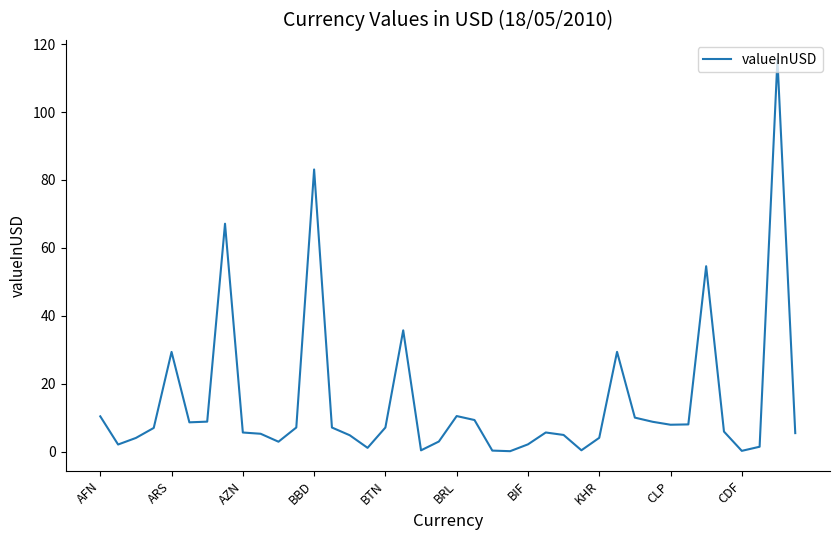

What is the smallest value displayed?

0.1